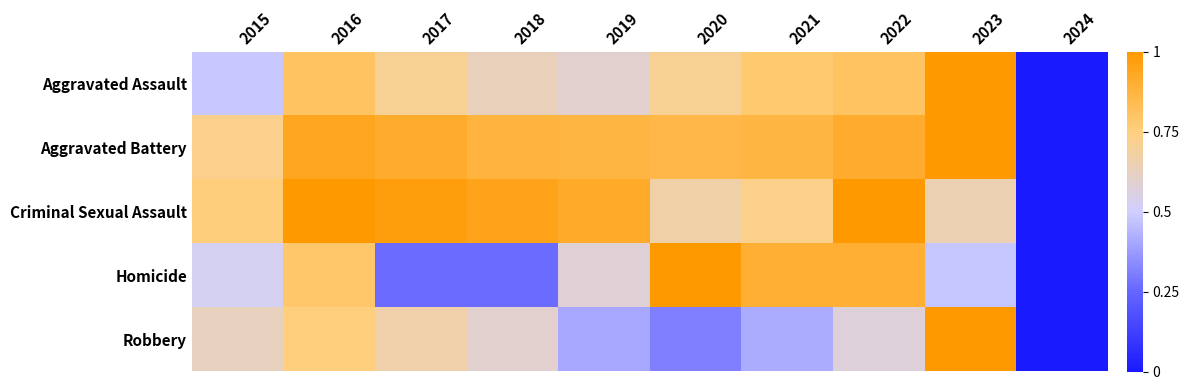

At which category is the sum across all series the highest?

2016